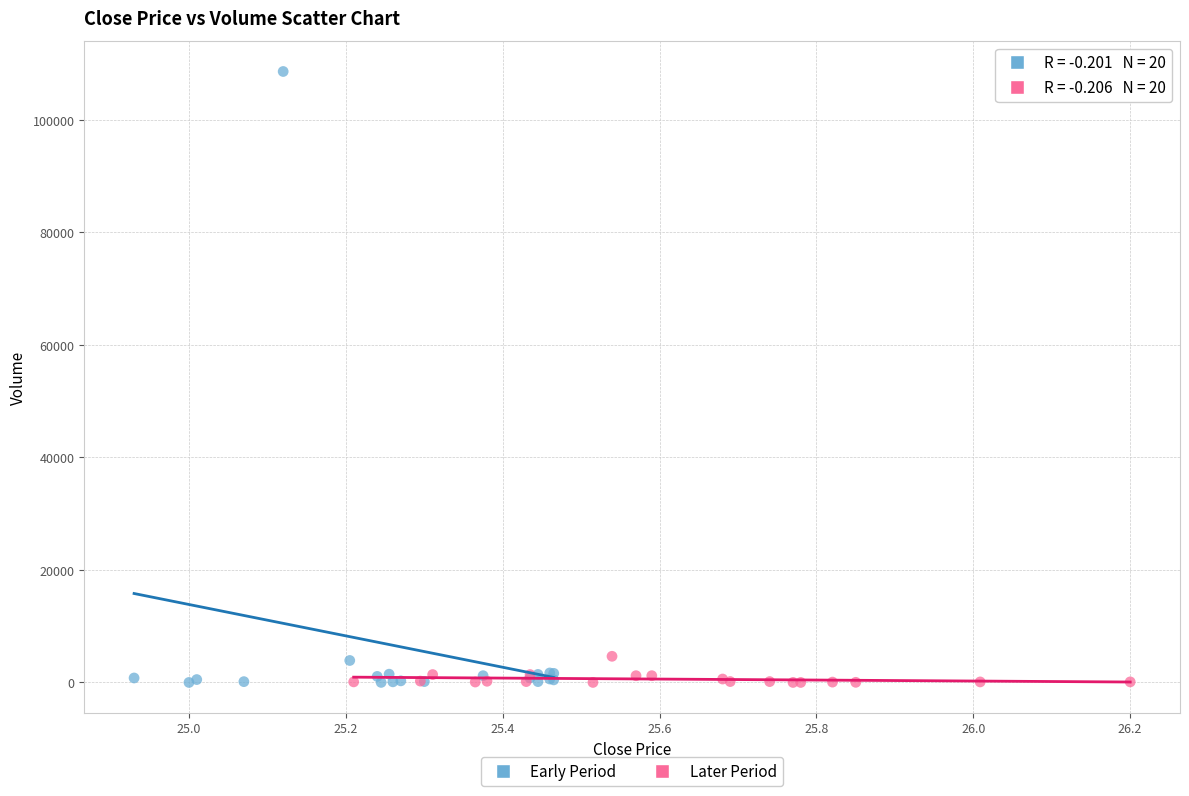

Which series reaches the maximum Y coordinate?

Early Period